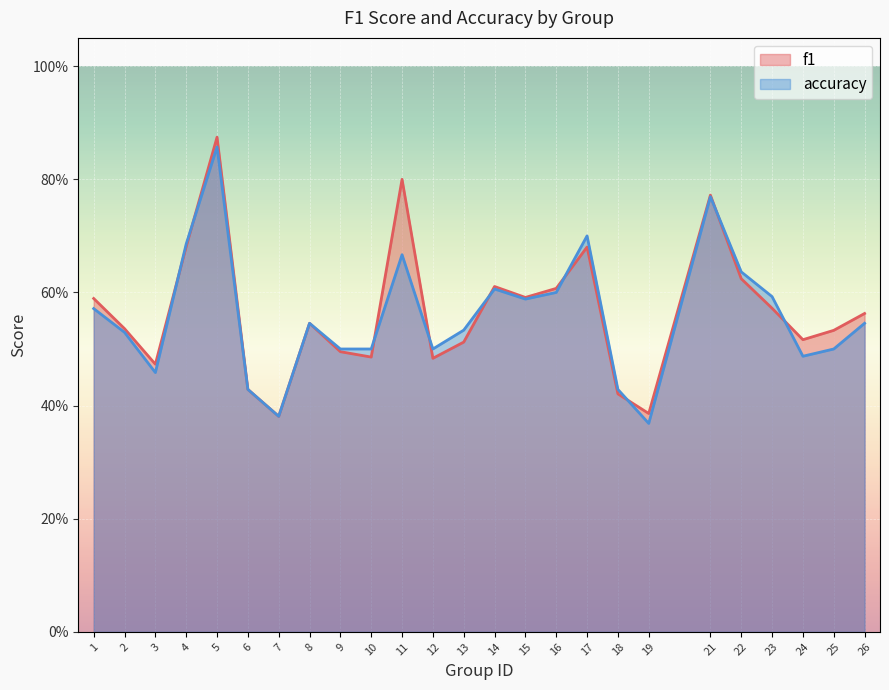

Reading right to left, what are all the values shown in this chart?

f1: 0.6	0.5	0.5	0.6	0.6	0.8	0.4	0.4	0.7	0.6	0.6	0.6	0.5	0.5	0.8	0.5	0.5	0.5	0.4	0.4	0.9	0.7	0.5	0.5	0.6
accuracy: 0.5	0.5	0.5	0.6	0.6	0.8	0.4	0.4	0.7	0.6	0.6	0.6	0.5	0.5	0.7	0.5	0.5	0.5	0.4	0.4	0.9	0.7	0.5	0.5	0.6